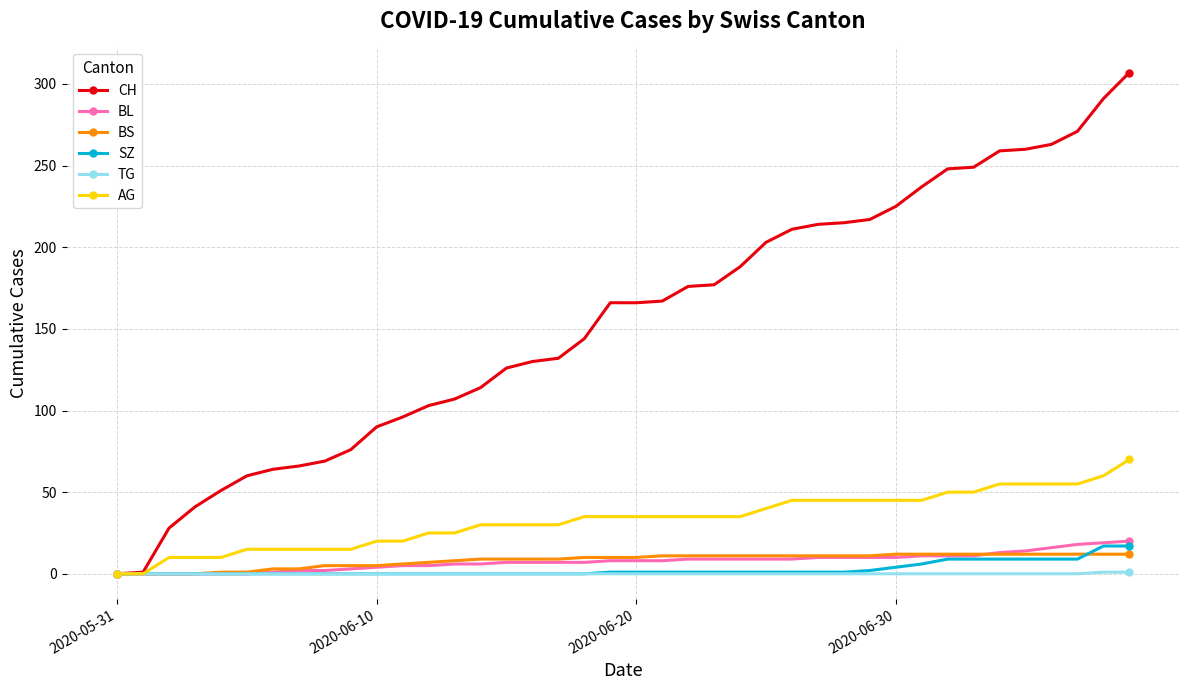

Which series has the largest total across all categories?

CH